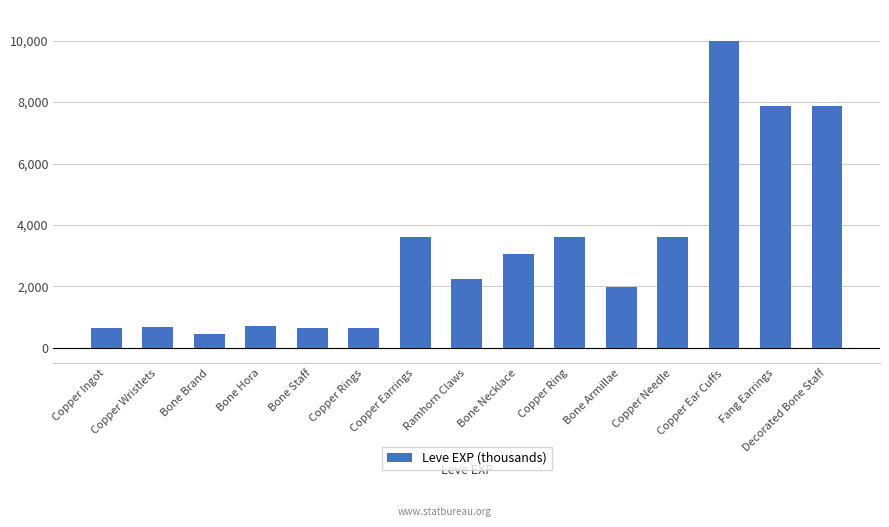

Are the bars horizontal?

No